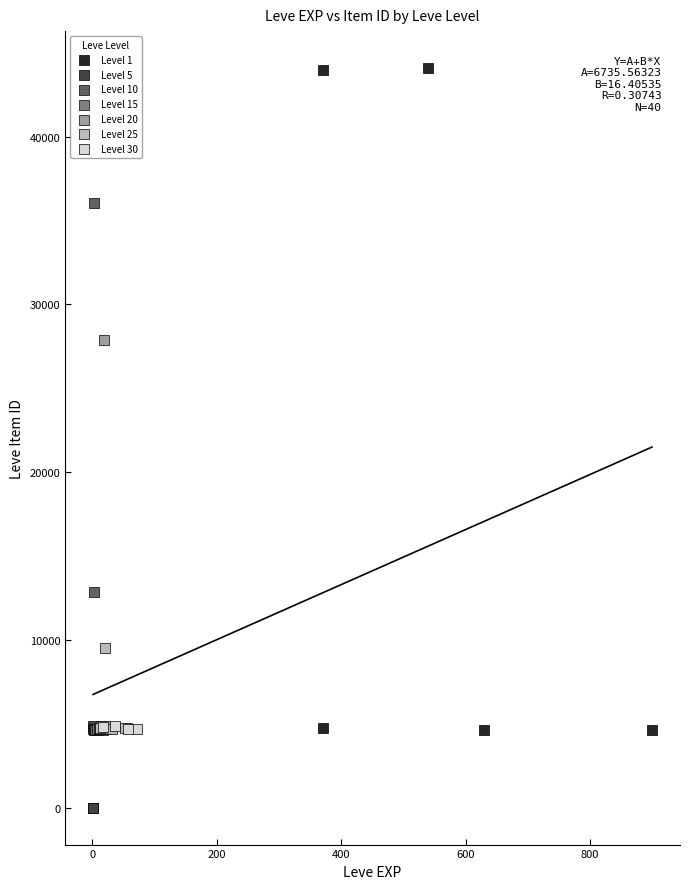

Which series has the largest Y range (max minus min)?

Level 1